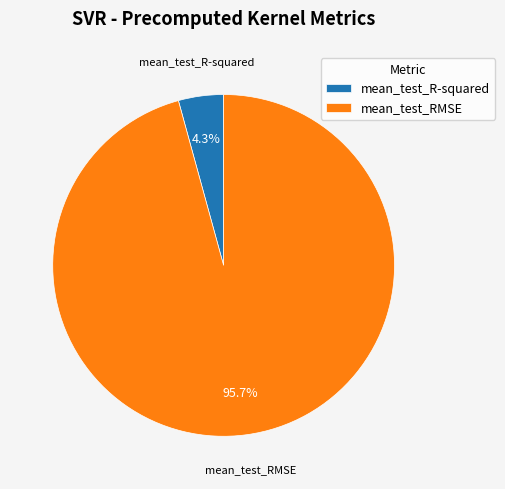

Rank the categories by value from lowest to highest.

mean_test_R-squared, mean_test_RMSE